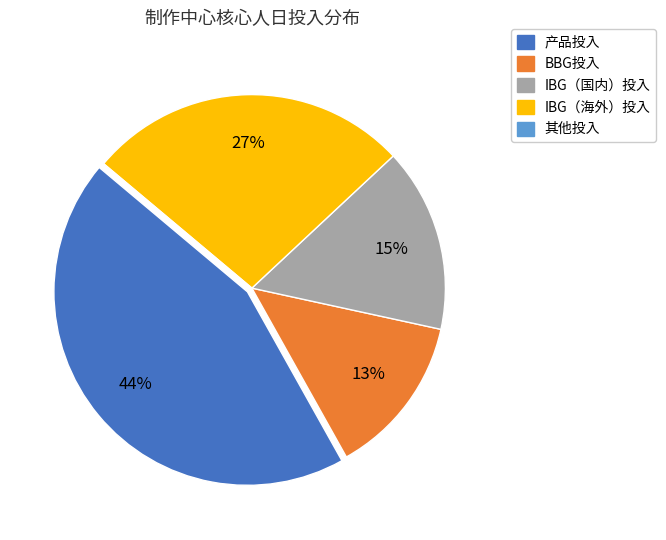

Does BBG投入 account for over 50% of the chart?

No